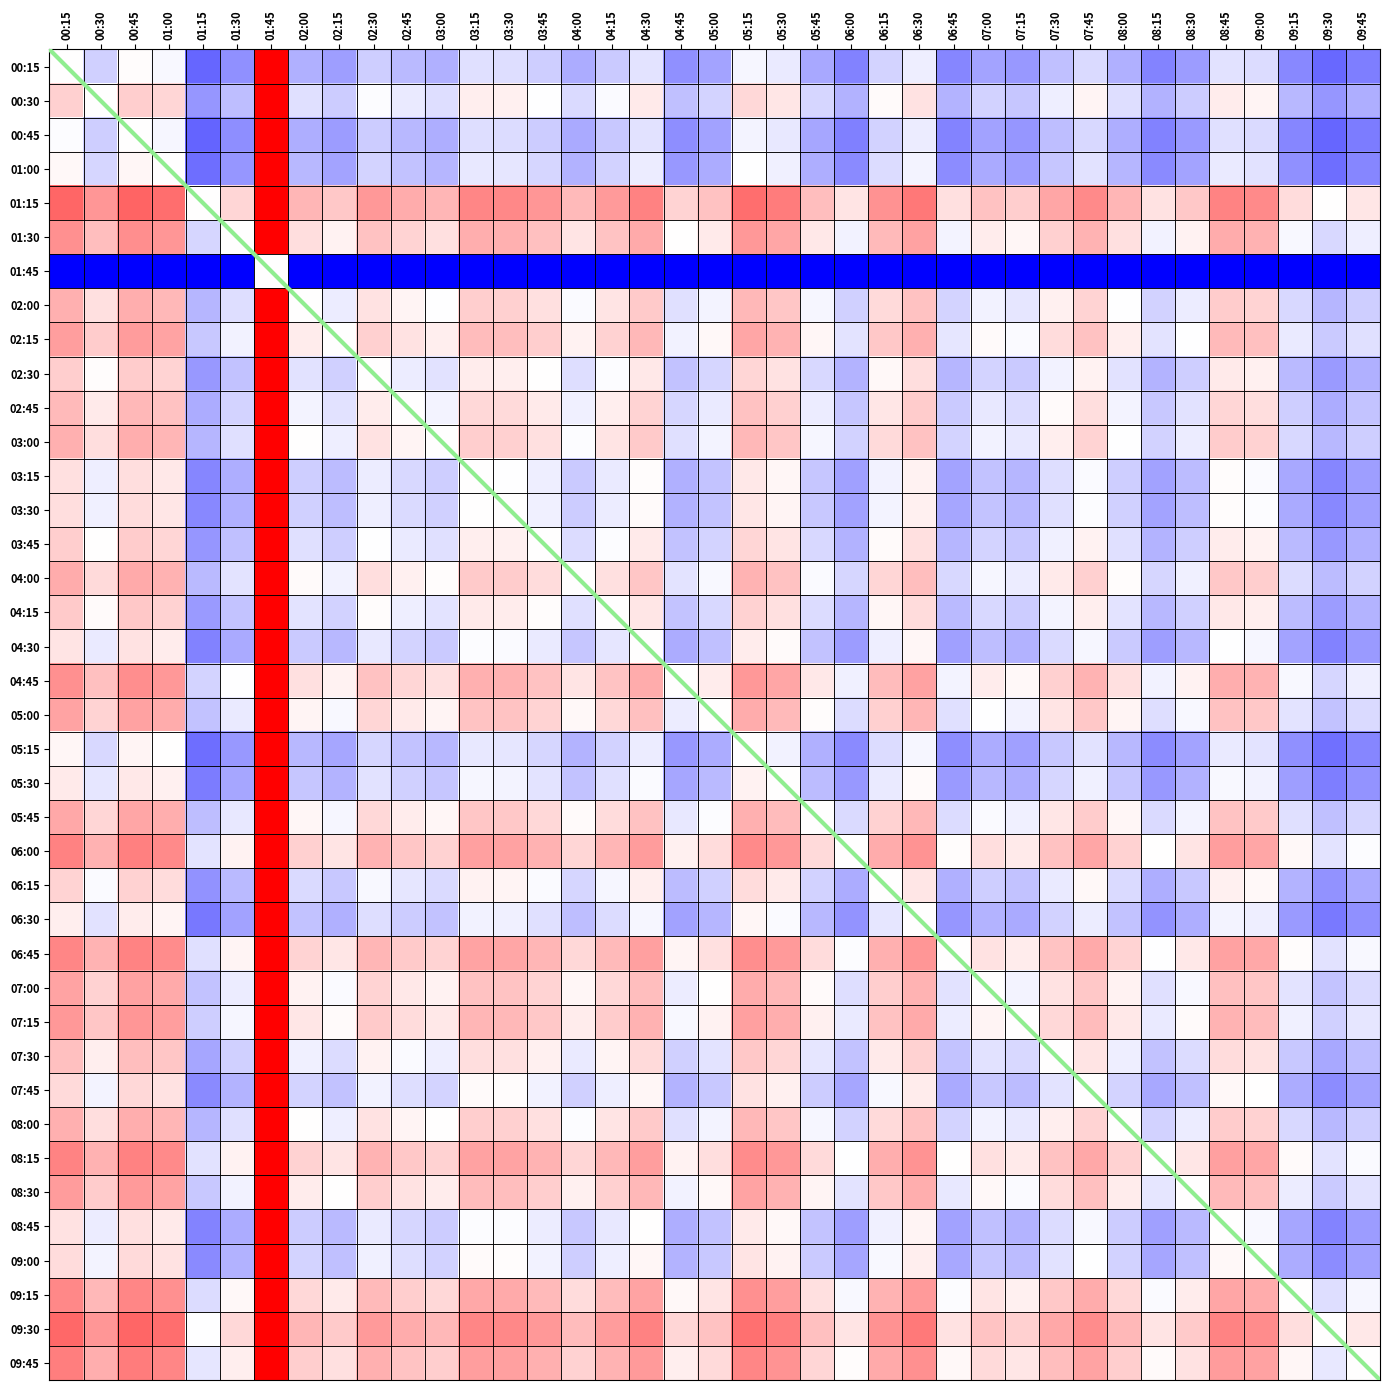

Is it true that the value at 05:00 is -30.6?

True